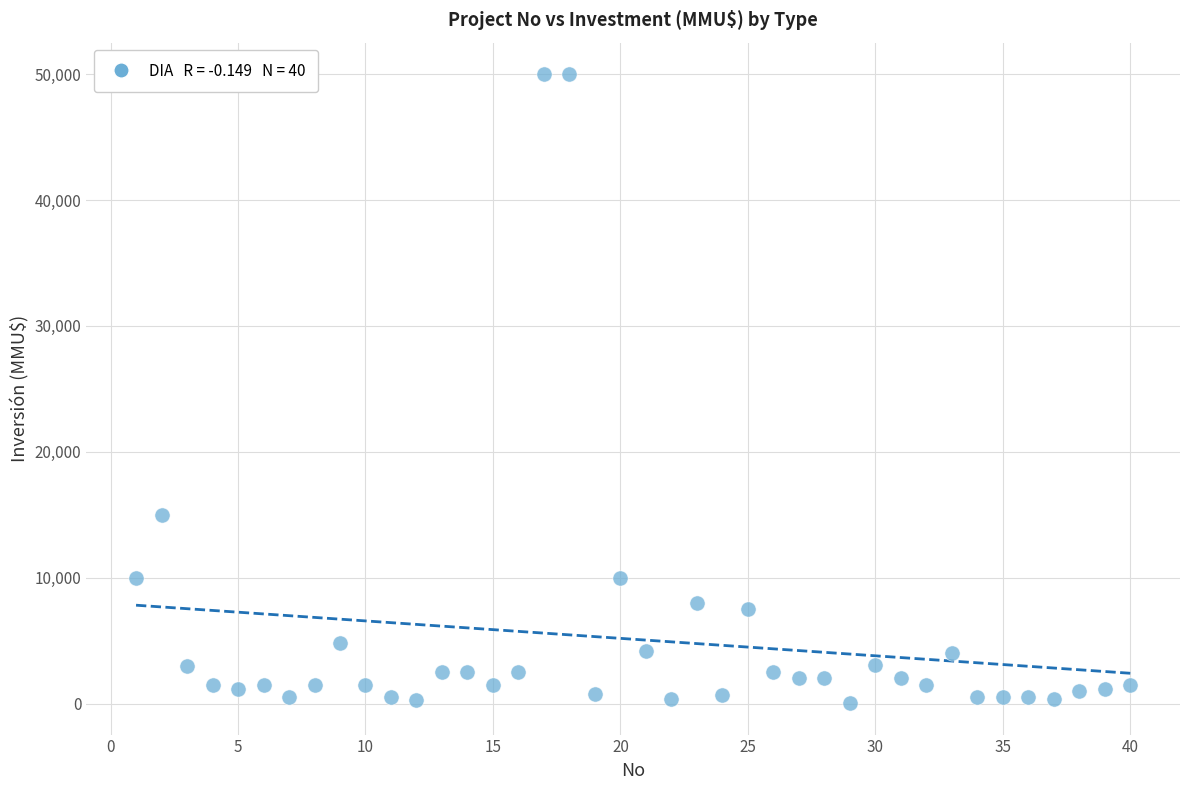

What Y value in the scatter plot is closest to 25019?

15000